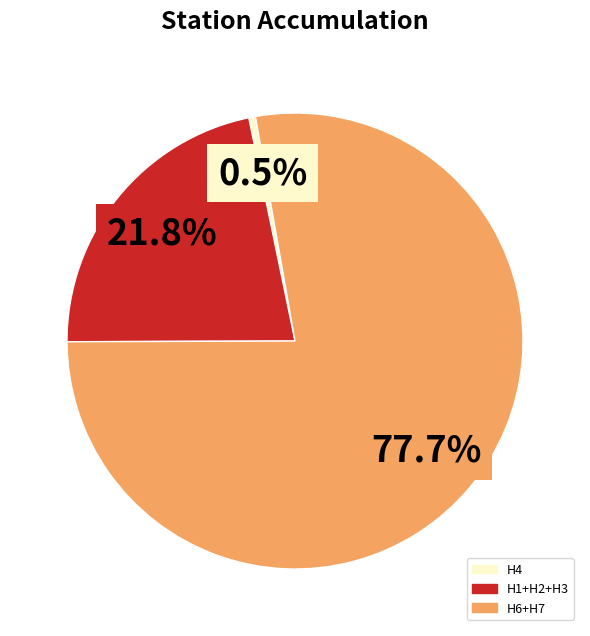

Does any single category account for the majority?

Yes